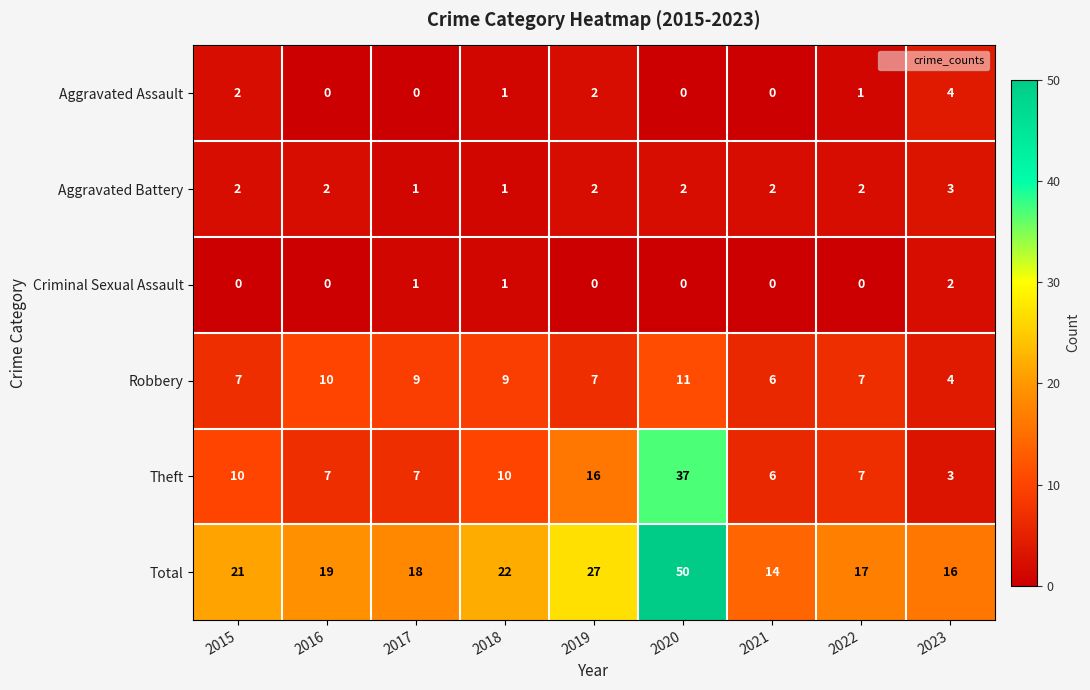

What is the maximum value shown in the chart?

50